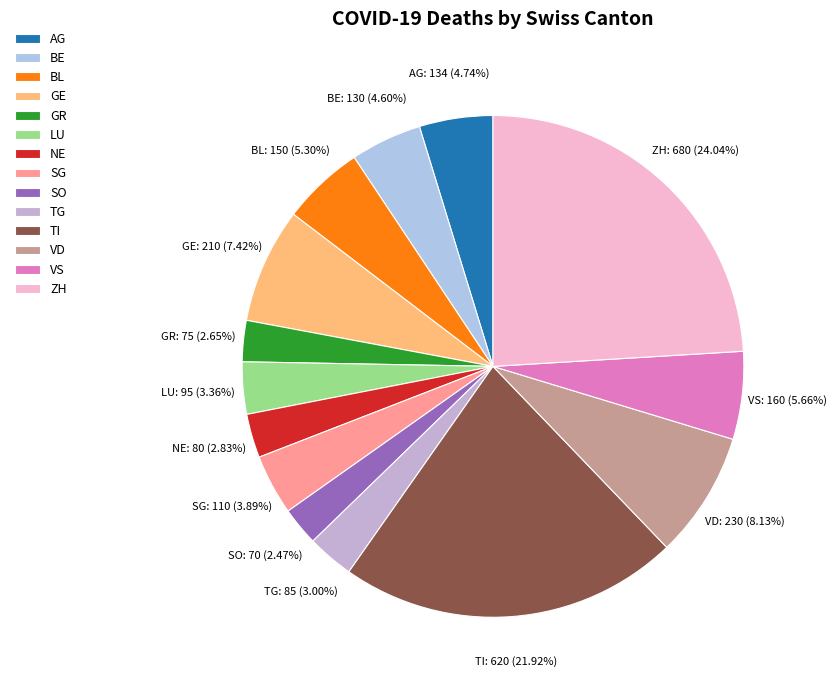

Combined, do VD and SO account for over 50%?

No